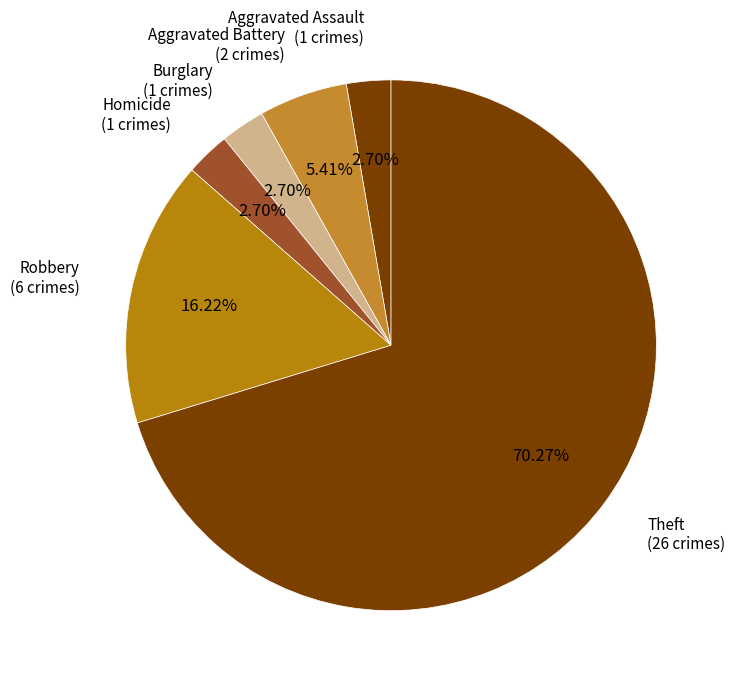

How many slices are in this pie chart?

6